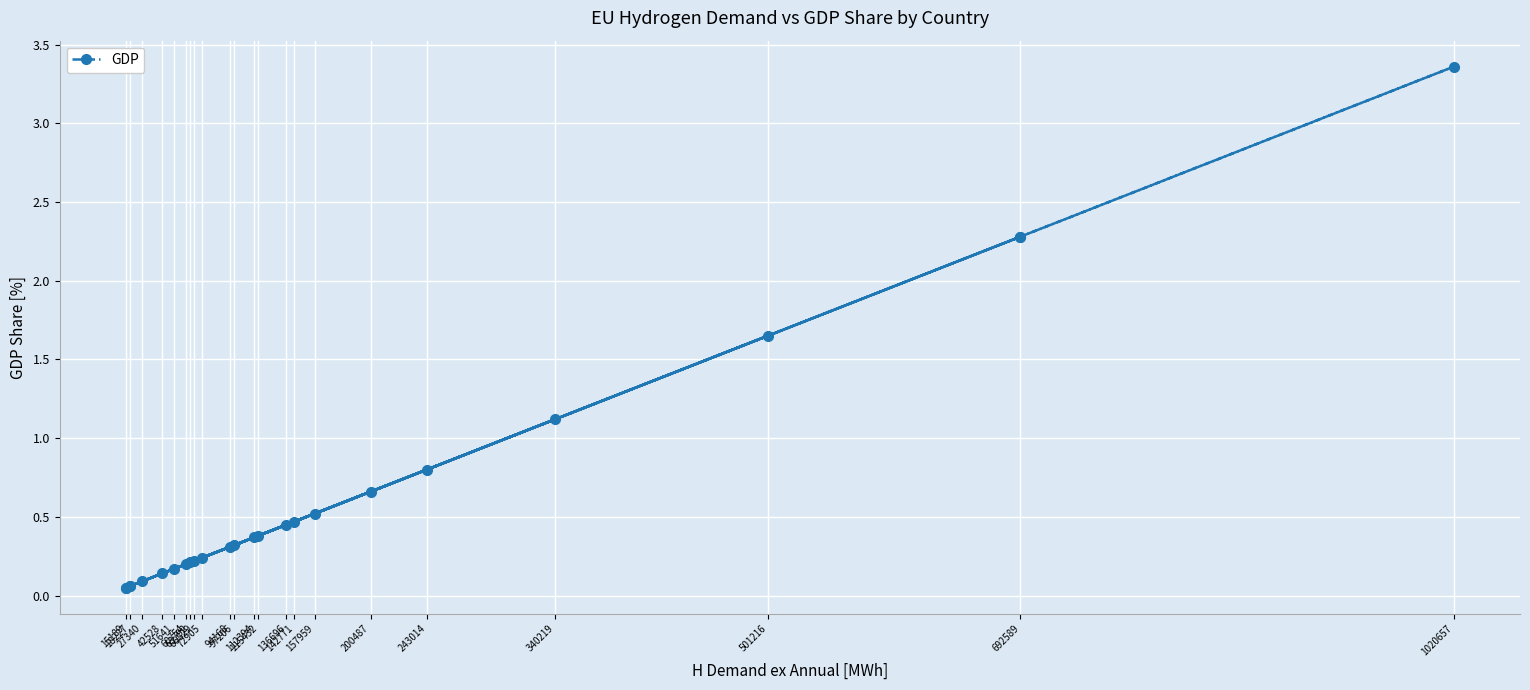

Is it true that the value at 72905 is 0.4?

False